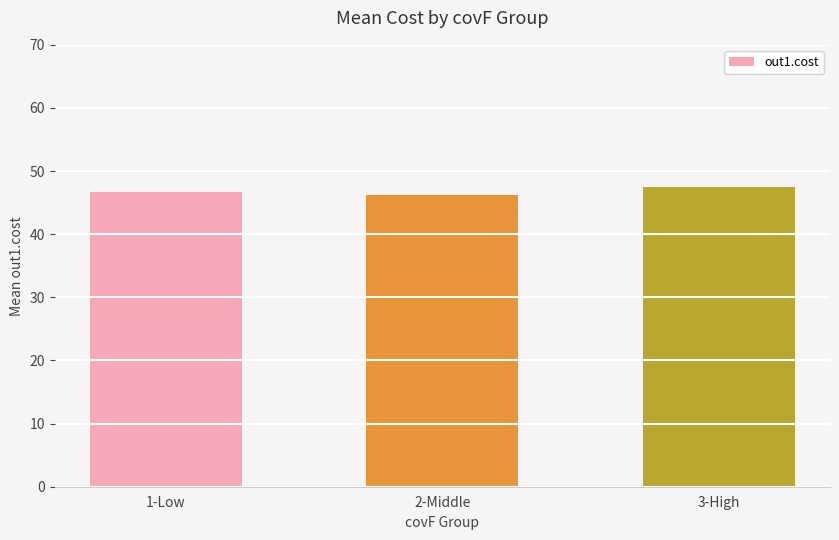

What is the difference between the values at 3-High and 2-Middle?

1.3